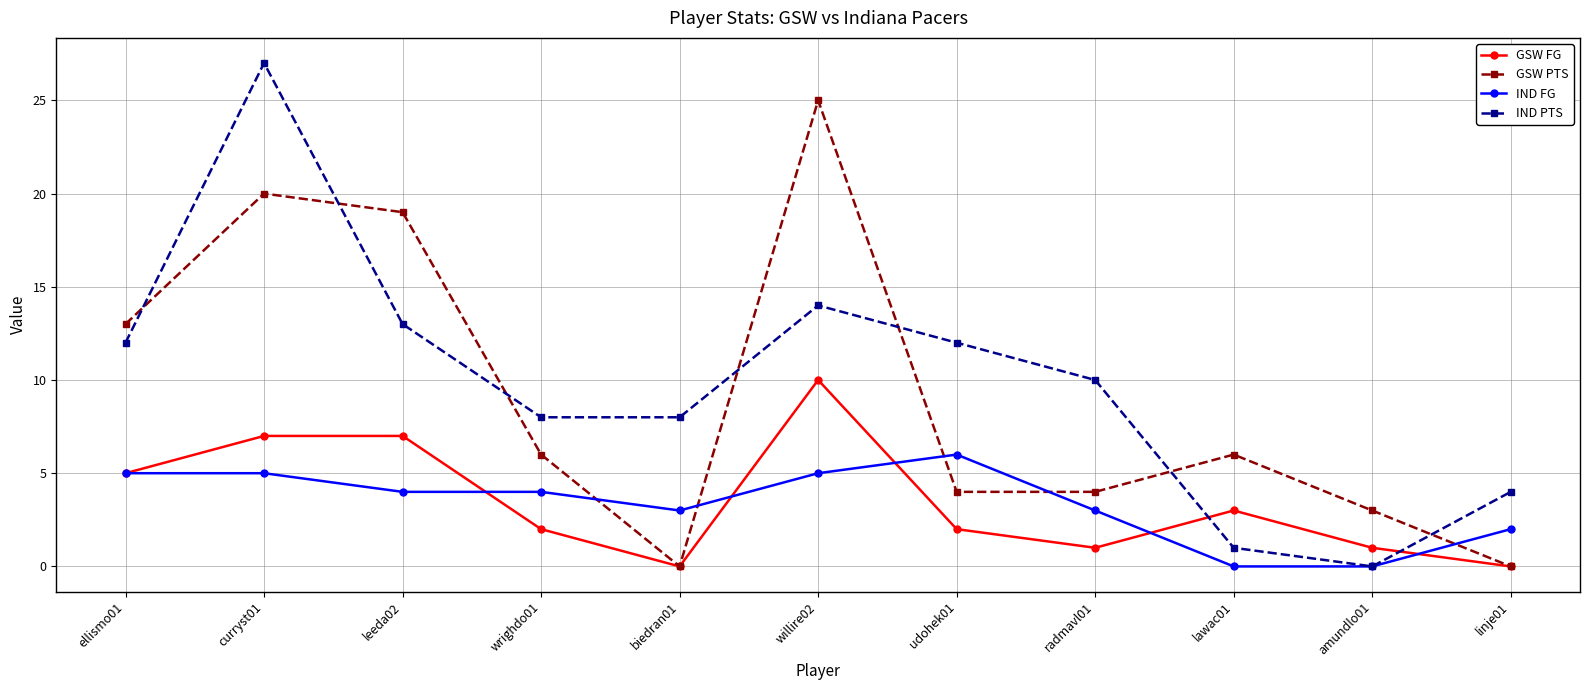

Reading left to right, list all the values displayed in this chart.

GSW FG: 5	7	7	2	0	10	2	1	3	1	0
GSW PTS: 13	20	19	6	0	25	4	4	6	3	0
IND FG: 5	5	4	4	3	5	6	3	0	0	2
IND PTS: 12	27	13	8	8	14	12	10	1	0	4